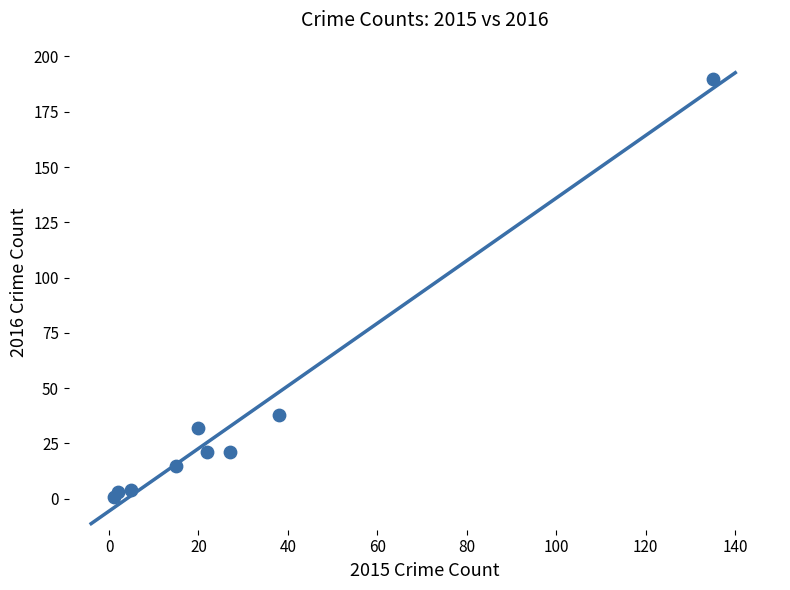

What Y value in the scatter plot is closest to 95?

38